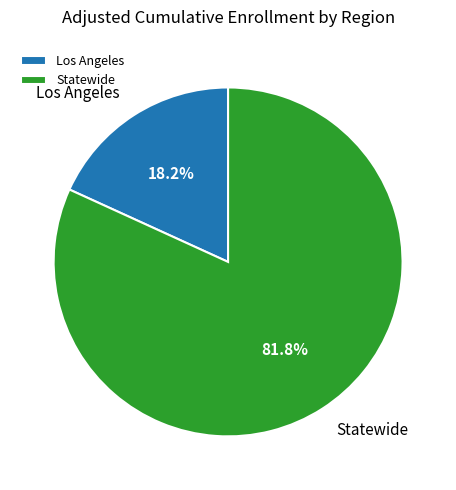

Rank the categories by value from highest to lowest.

Statewide, Los Angeles